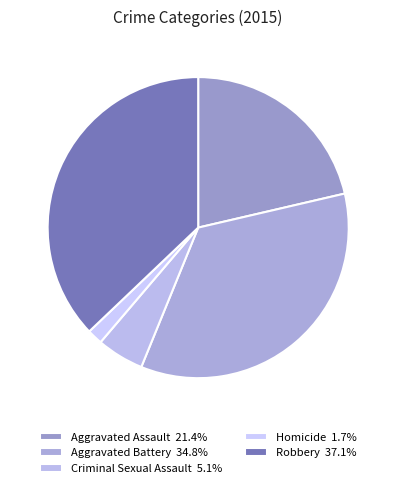

What percentage do Criminal Sexual Assault and Aggravated Battery together represent?

39.9%